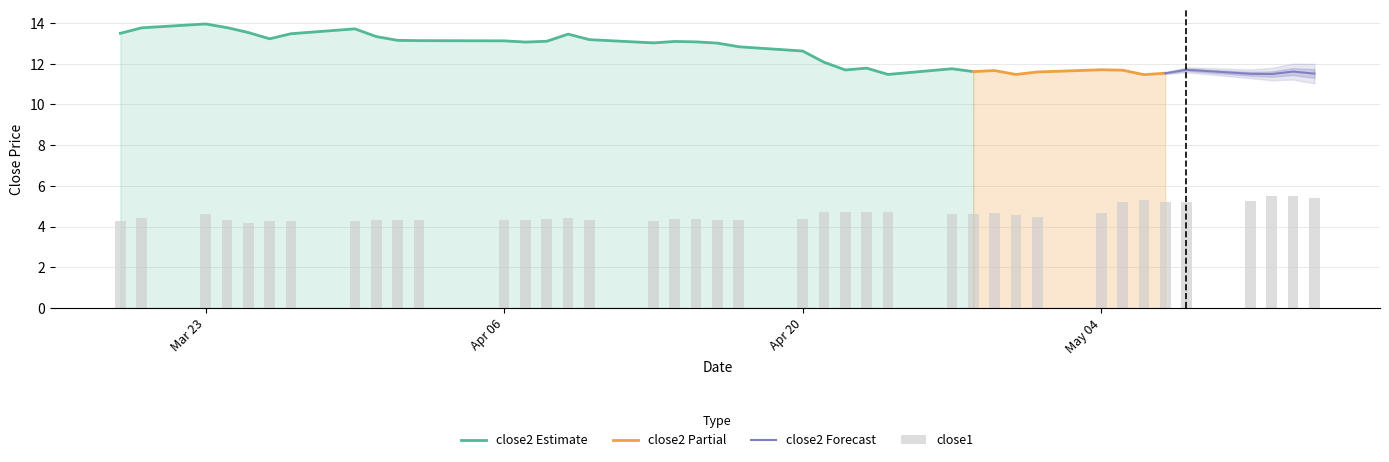

Does the chart contain stacked bars?

No